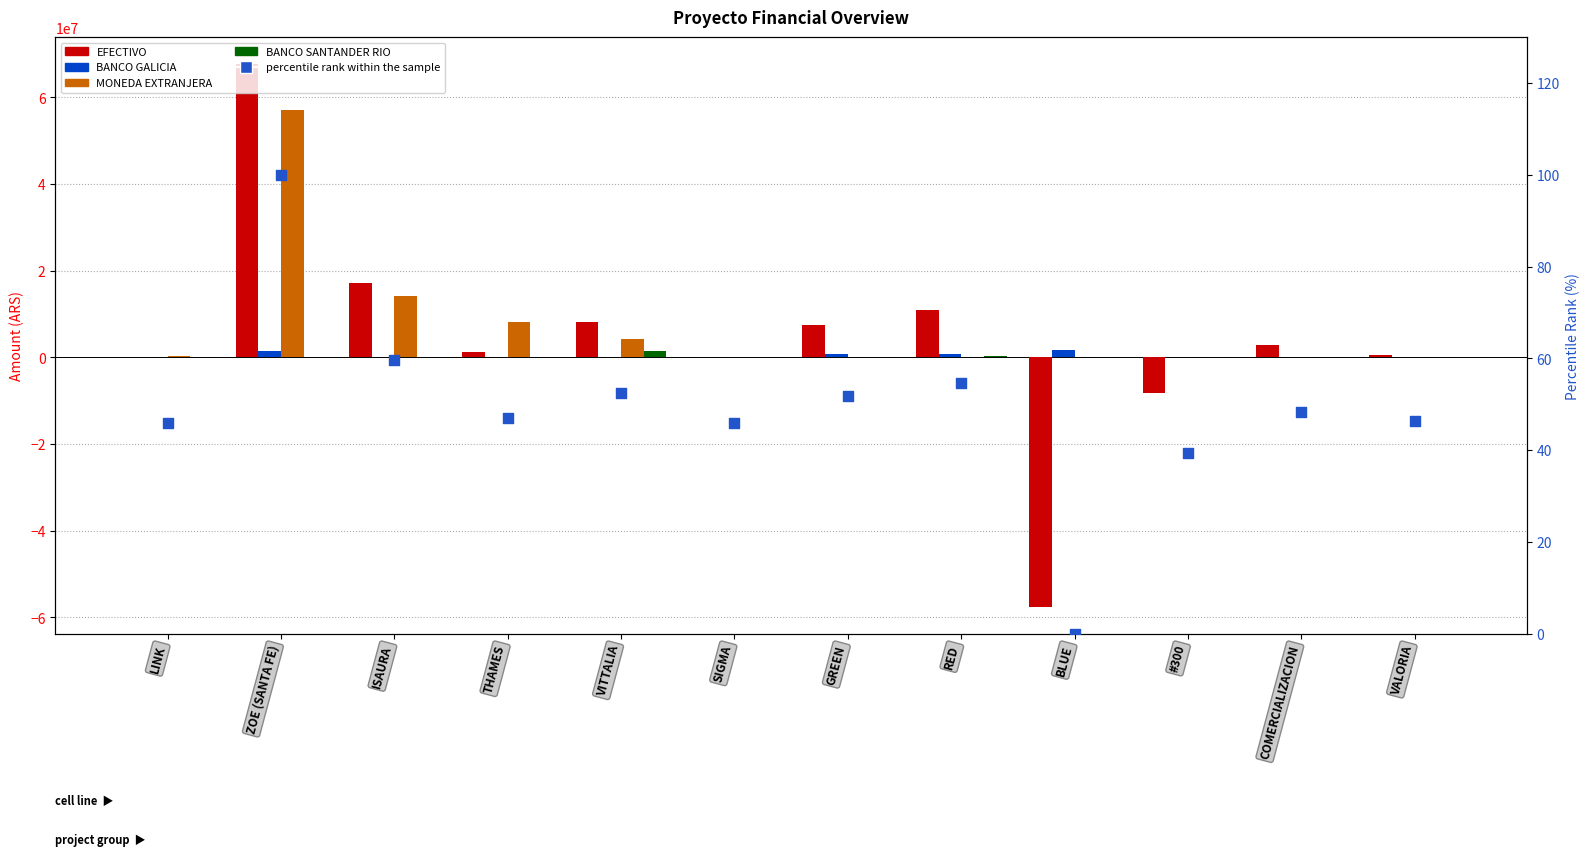

What are all the series names shown in the legend?

EFECTIVO, BANCO GALICIA, MONEDA EXTRANJERA, BANCO SANTANDER RIO, percentile rank within the sample